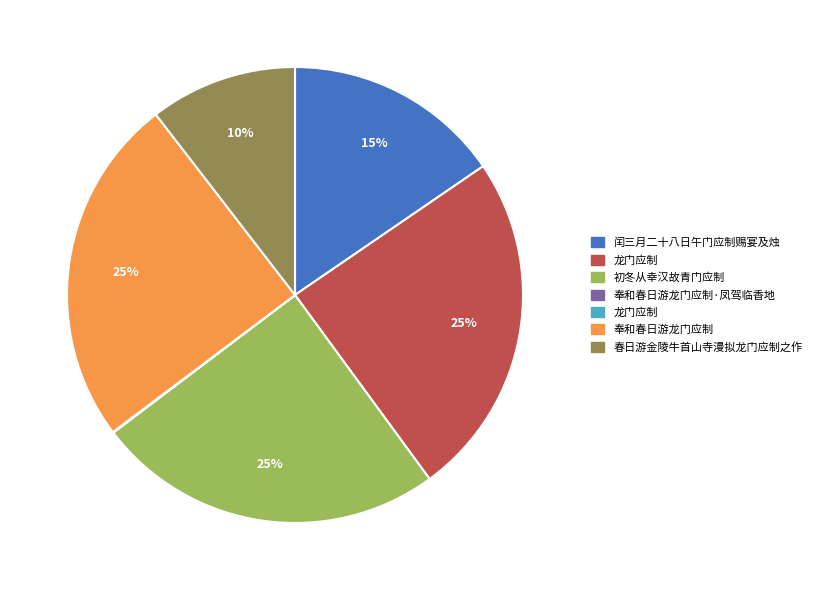

Does any single category account for the majority?

No